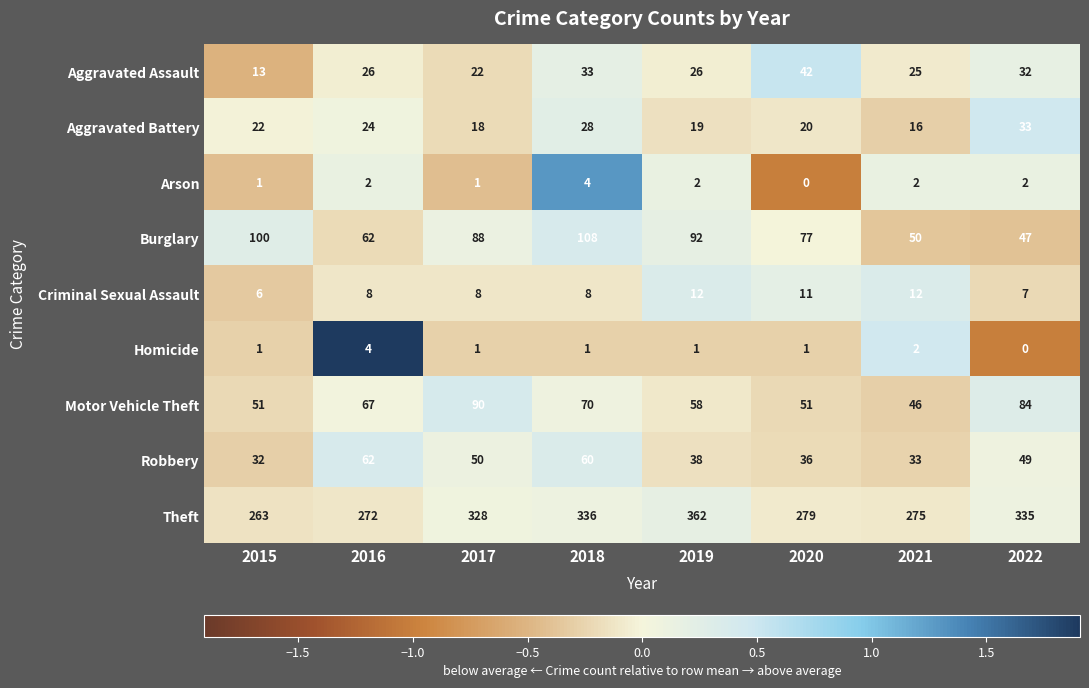

Rank the series at 2019 from lowest to highest value.

Homicide, Arson, Criminal Sexual Assault, Aggravated Battery, Aggravated Assault, Robbery, Motor Vehicle Theft, Burglary, Theft